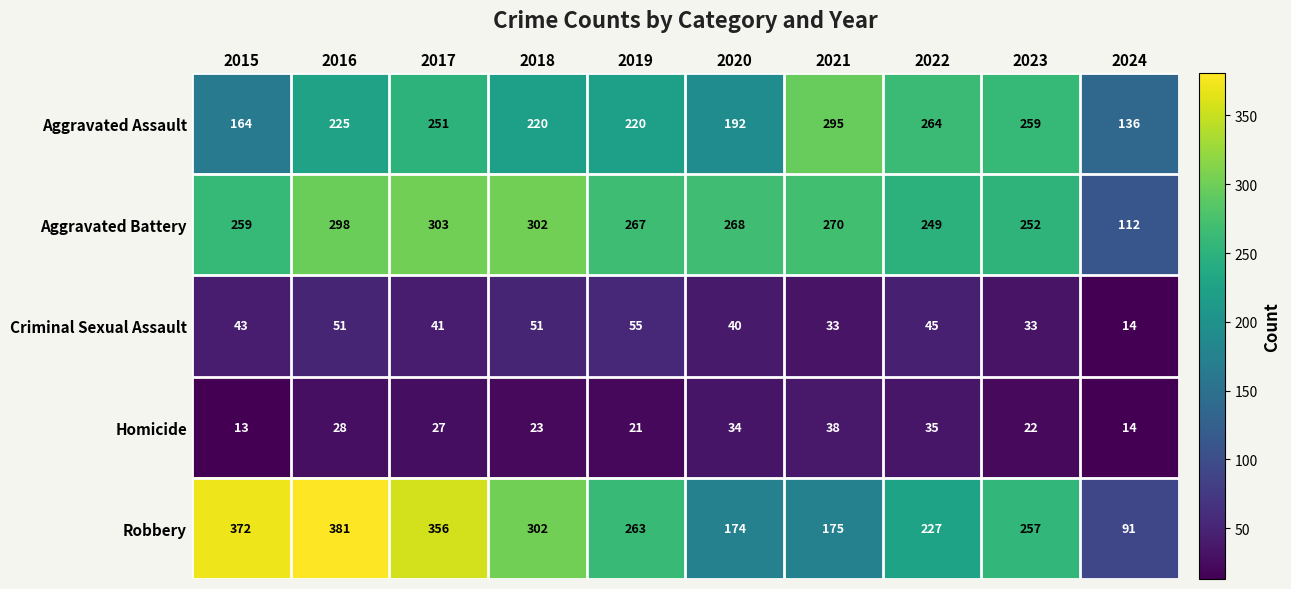

Which label corresponds to the largest value in the chart?

2016